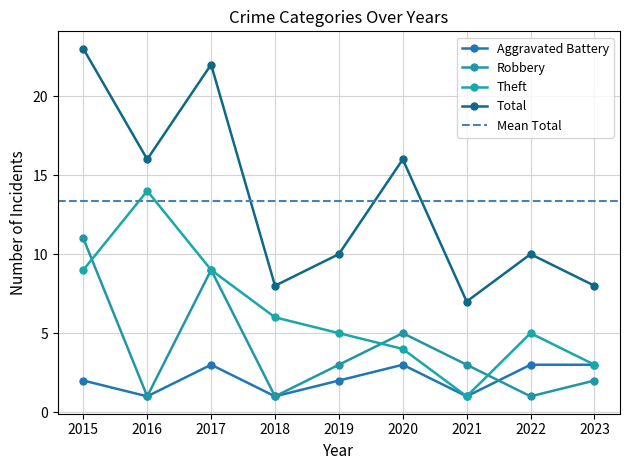

Reading left to right, what are all the values shown in this chart?

Aggravated Battery: 2	1	3	1	2	3	1	3	3
Robbery: 11	1	9	1	3	5	3	1	2
Theft: 9	14	9	6	5	4	1	5	3
Total: 23	16	22	8	10	16	7	10	8